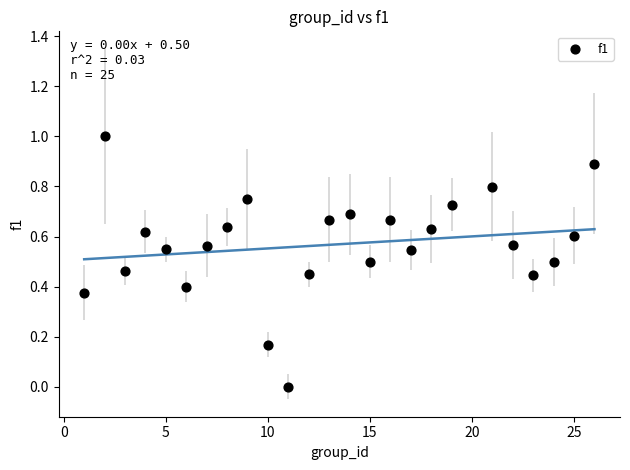

What is the range of Y values (max minus min)?

1.0